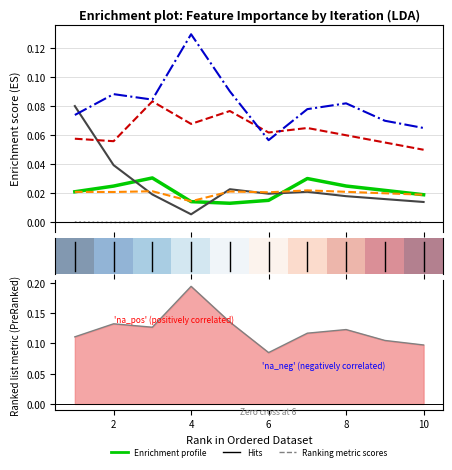

What is the total value across all series at 3?

0.2